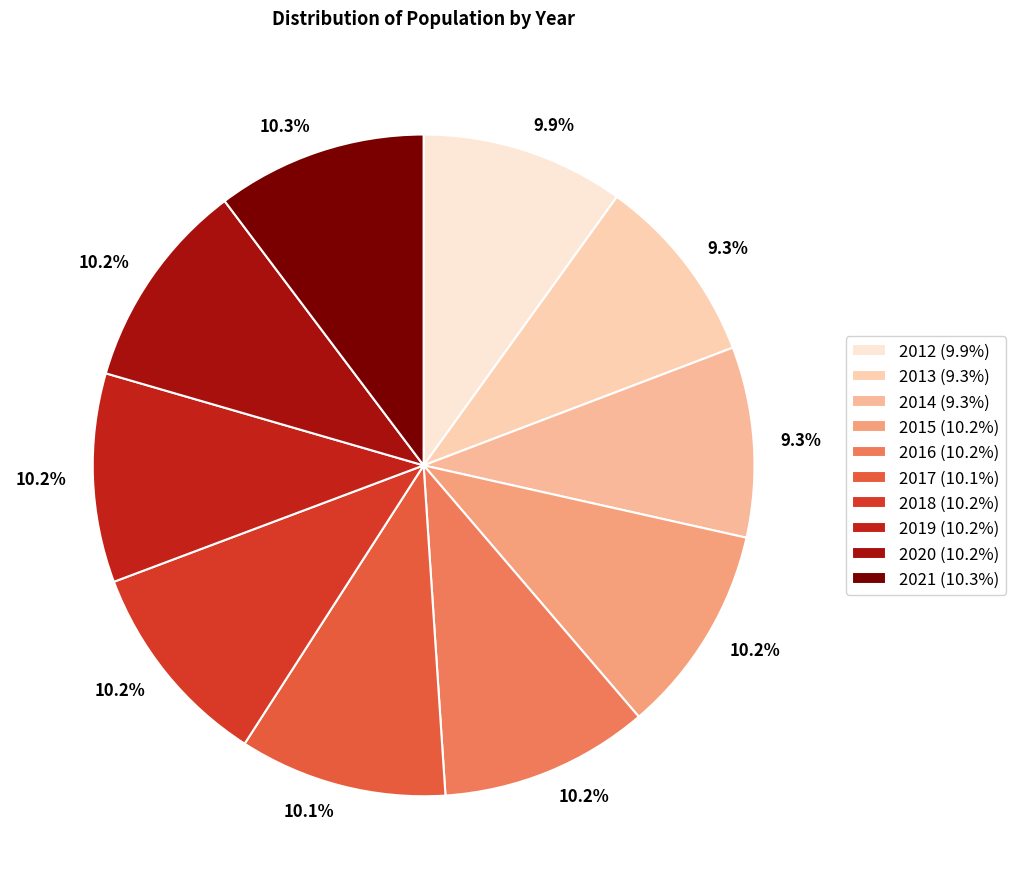

Which has a higher value, 2016 or 2013?

2016